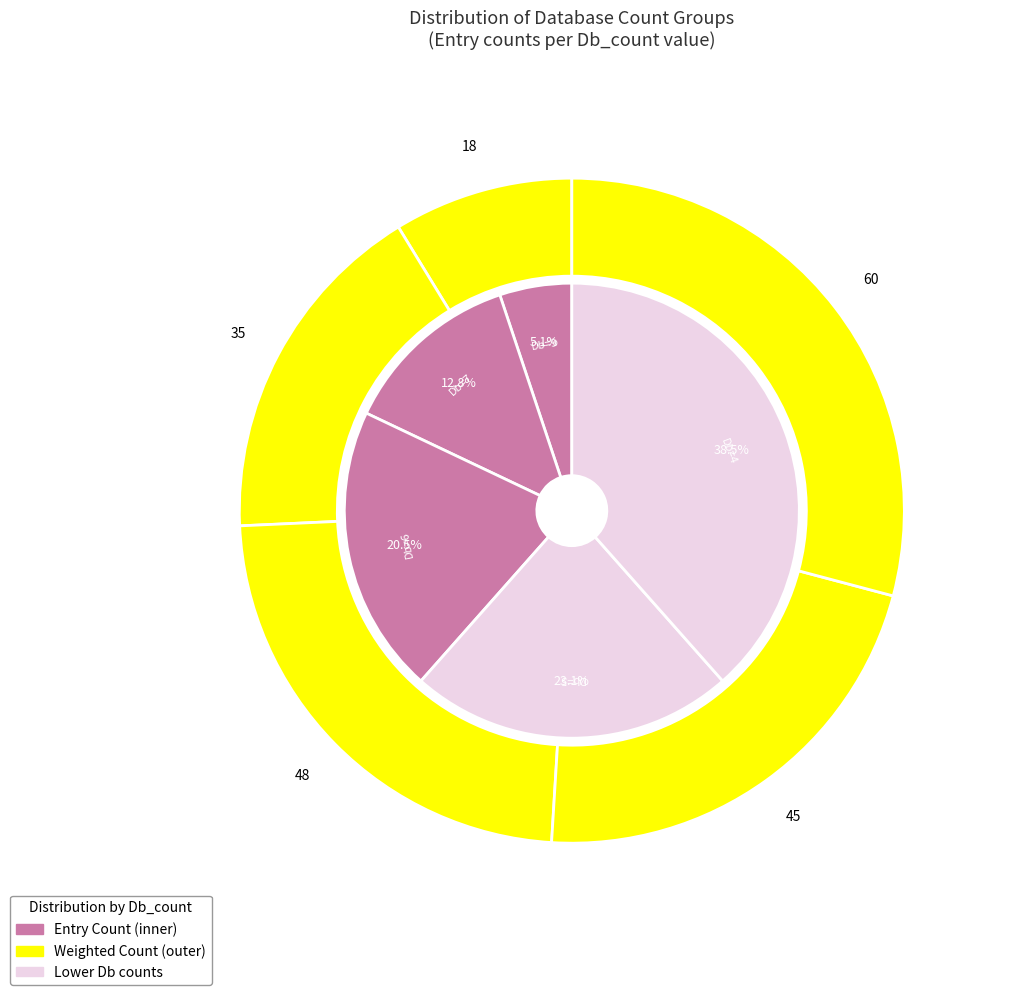

Which has a higher value, 9 or 7 (PDE4C_MOUSE)?

9